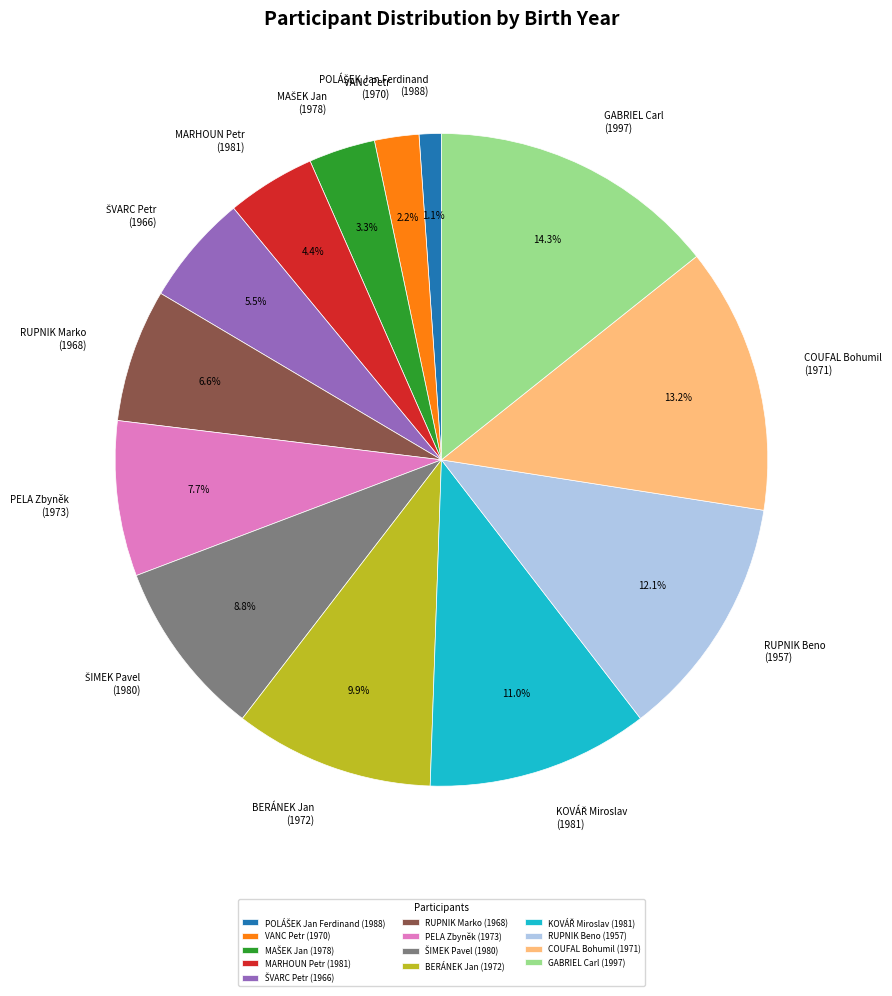

What percentage is NOT represented by PELA Zbyněk (1973)?

92.3%